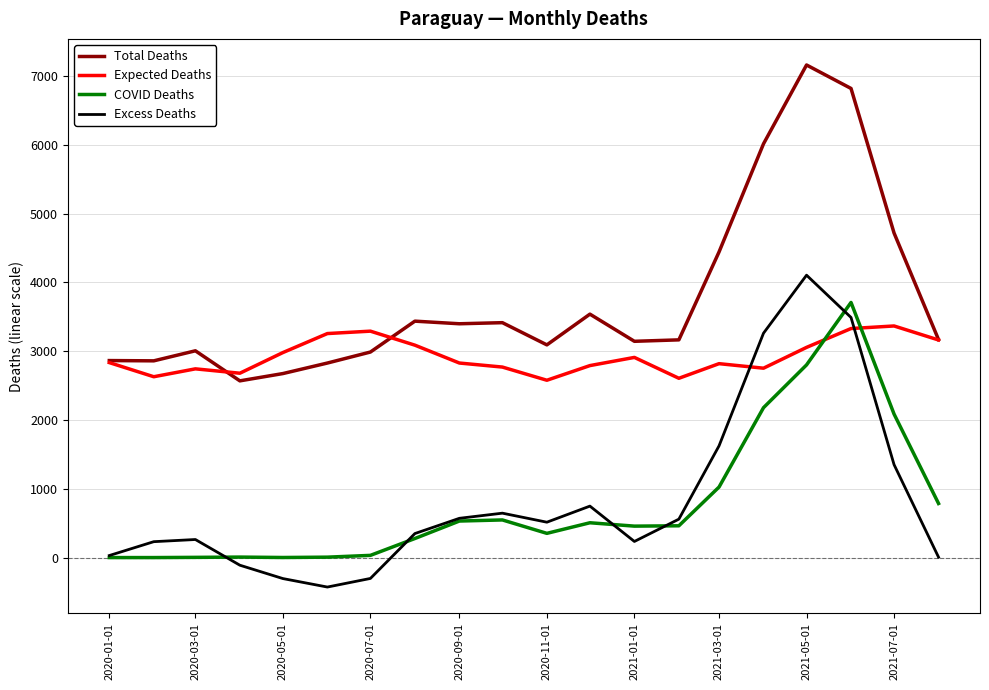

What is the minimum value for Excess Deaths?

-428.6